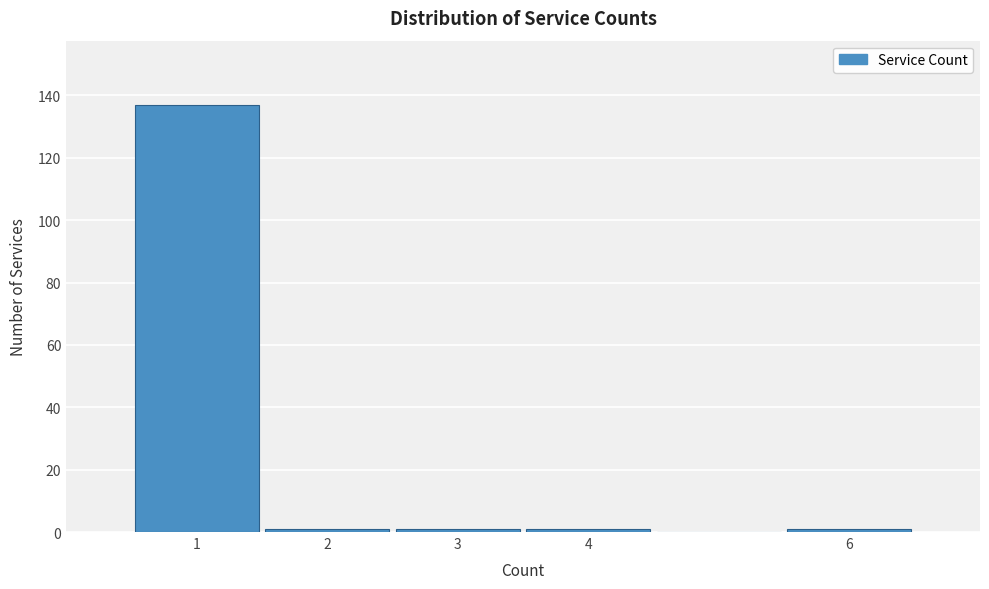

Reading left to right, list every bar in this chart as the range it spans on the x-axis followed by its height. The values are not printed on the chart, so give them approximately, as read against the axis.

0.5 to 1.5: 138
1.5 to 2.5: under 2
2.5 to 3.5: under 2
3.5 to 4.5: under 2
4.5 to 5.5: 0
5.5 to 6.5: under 2